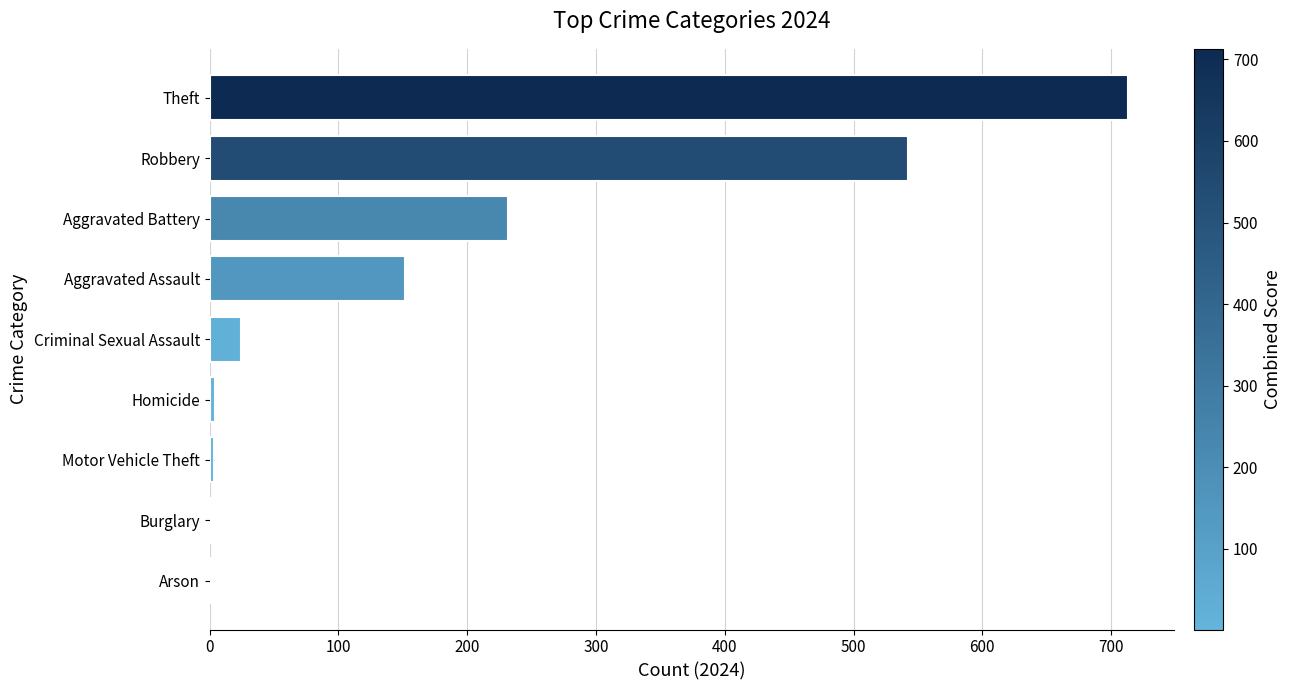

Which category has the highest value across all series?

Theft